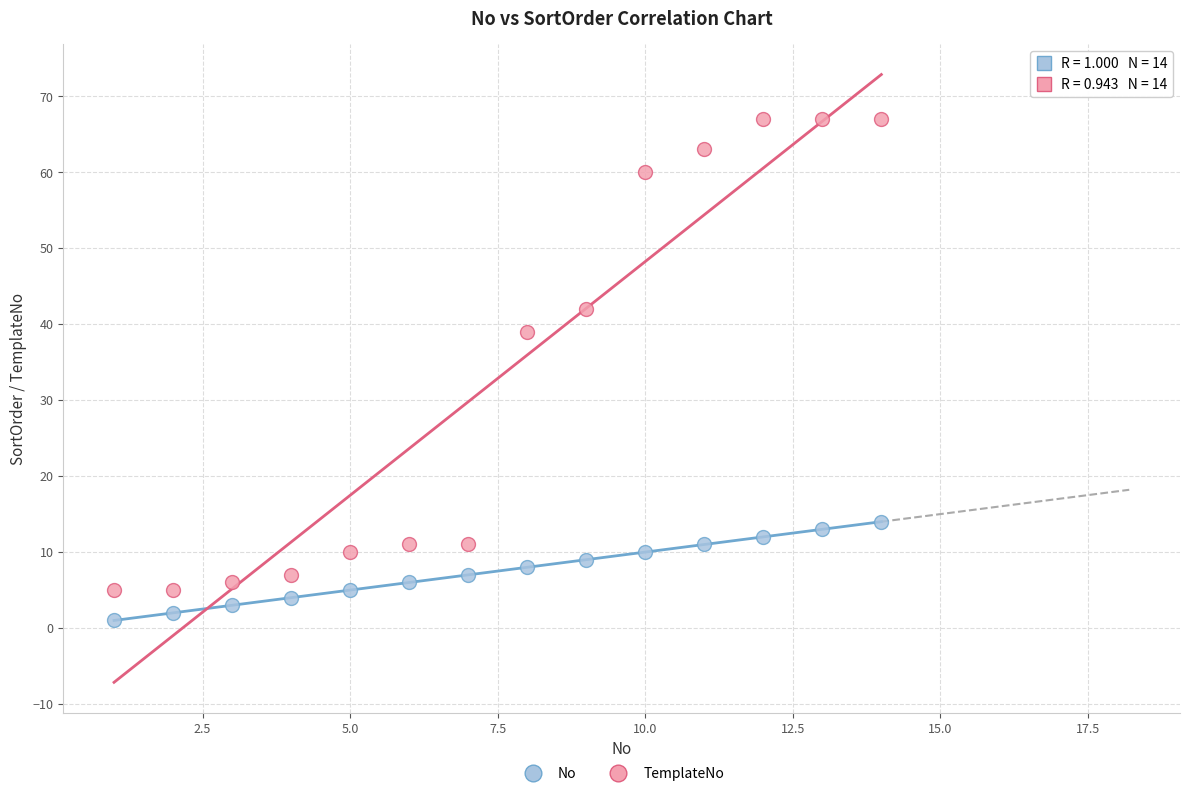

Which series reaches the minimum Y coordinate?

No